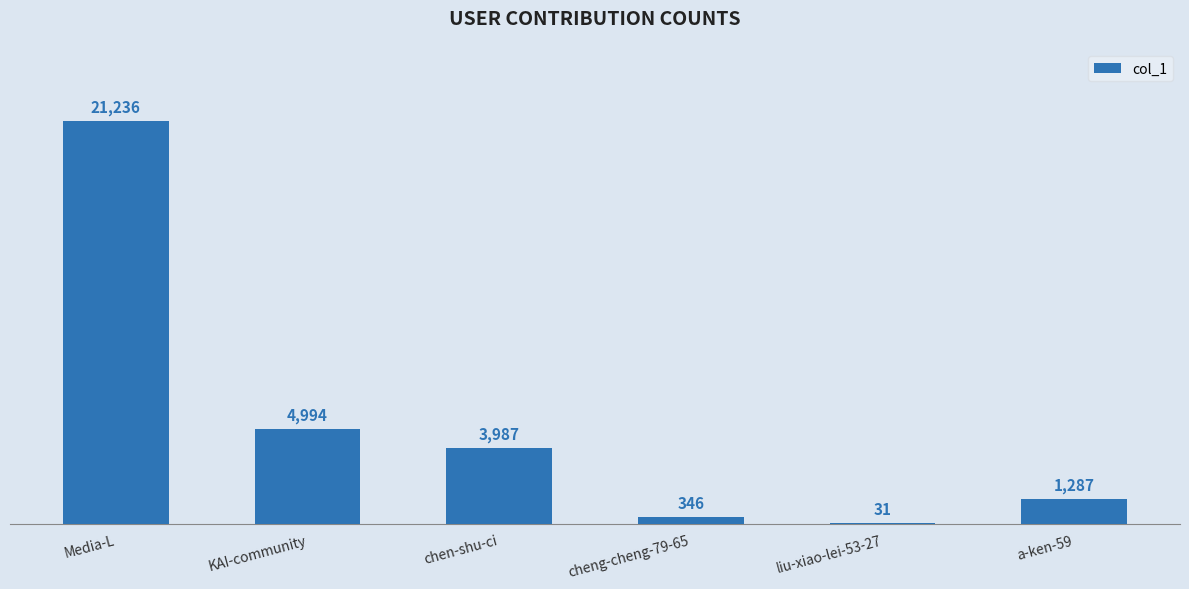

What is the change in value from KAI-community to a-ken-59?

-3707